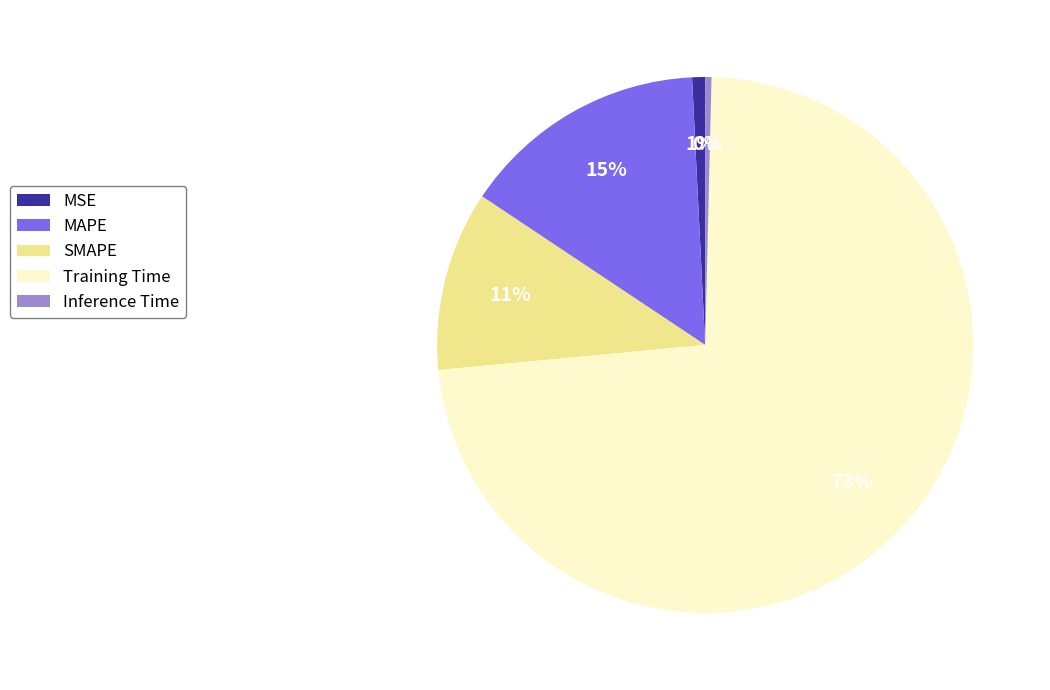

To the nearest percent, what portion does Training Time represent?

73%